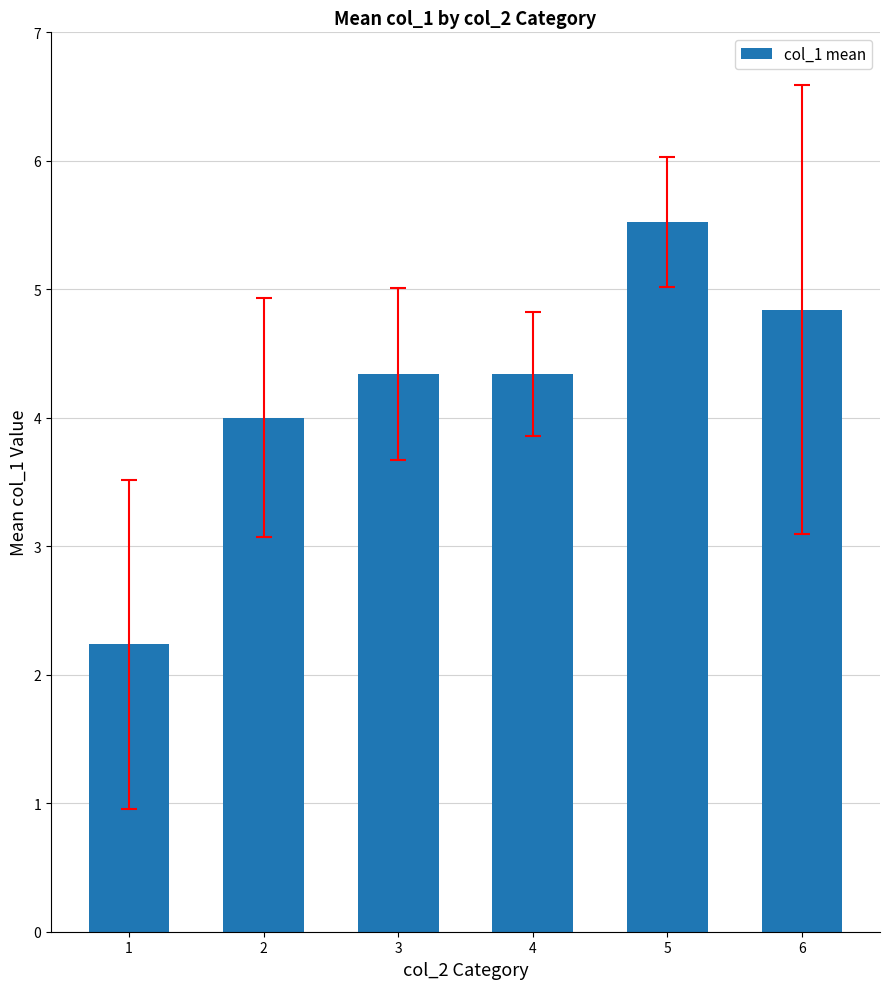

Reading left to right, transcribe all the data shown in this chart.

2.2	4.0	4.3	4.3	5.5	4.8